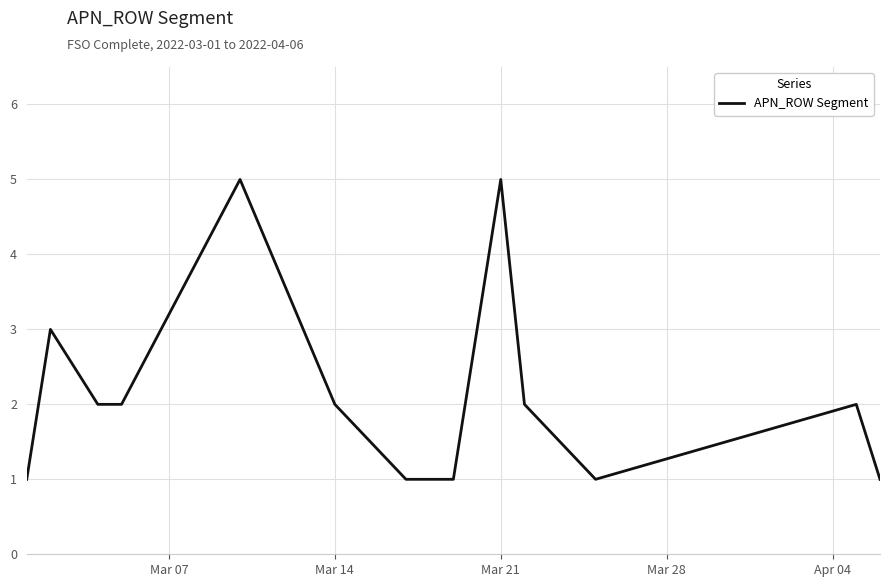

Reading left to right, what are all the values shown in this chart?

1	3	2	2	5	2	1	1	1	5	2	1	2	1